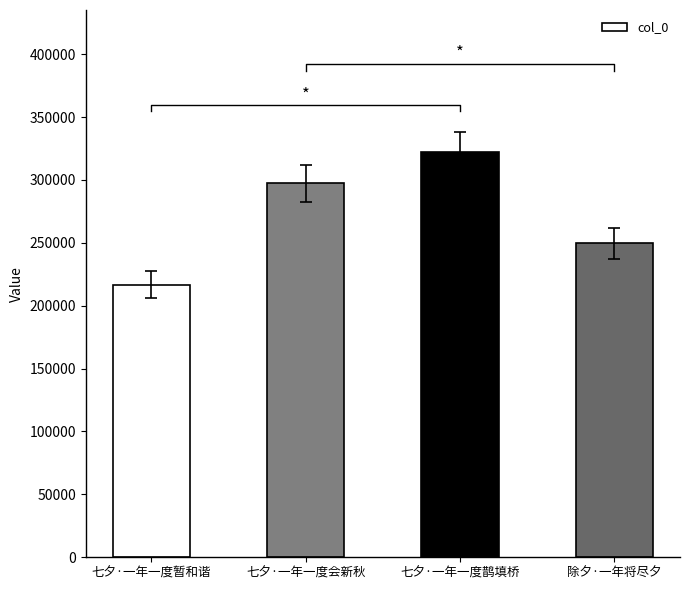

What is the value of the 3rd bar from the left?

322280